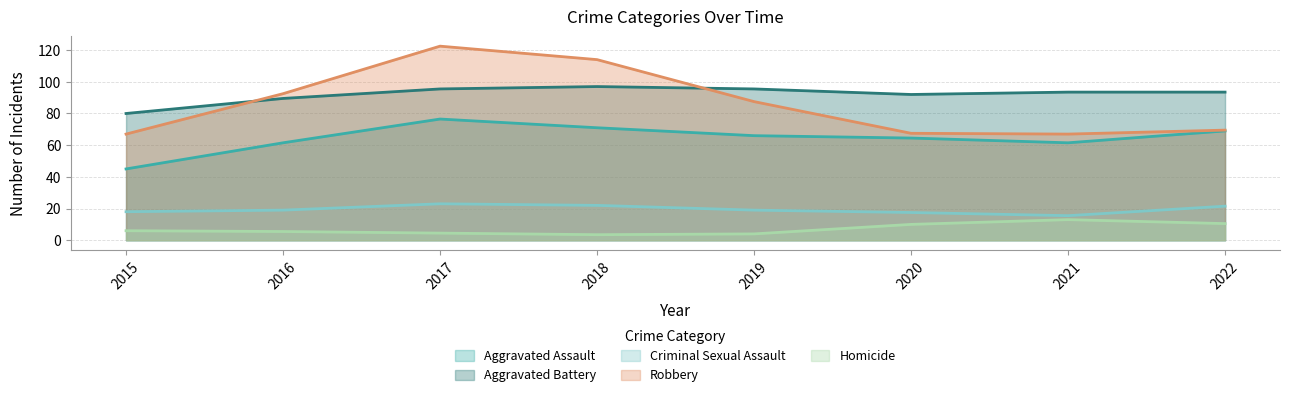

The Criminal Sexual Assault series shows 34 at 2017. True or false?

False